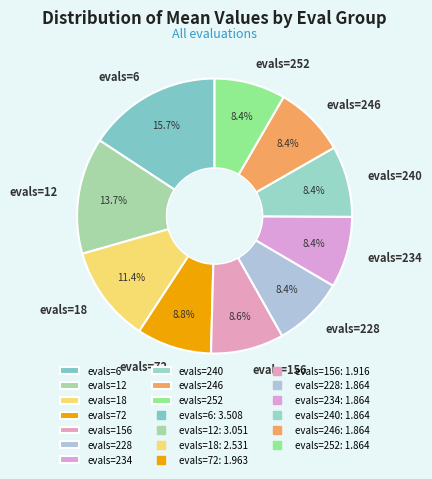

What is the ratio of the value at evals=6 to the value at evals=12?

1.1